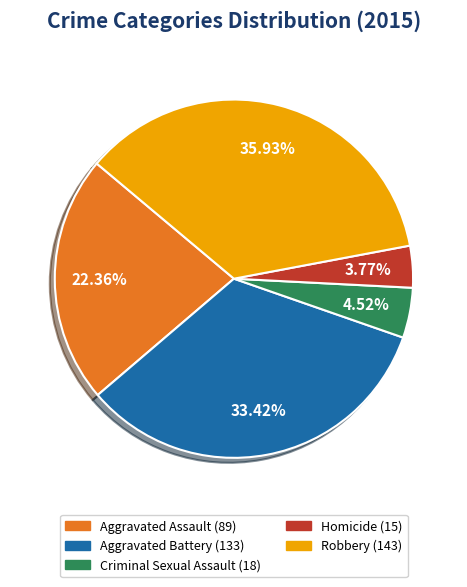

The Aggravated Battery slice represents 27% of the pie. True or false?

False